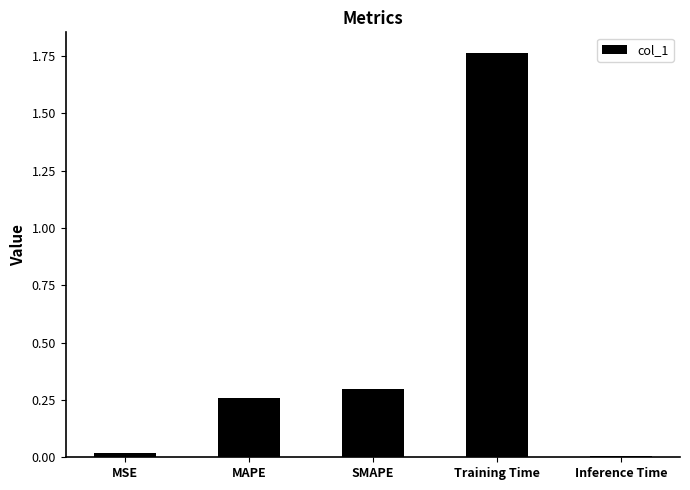

What is the average value?

0.5